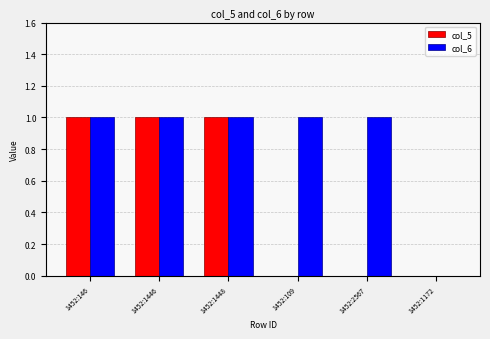

Reading right to left, what are all the values shown in this chart?

col_5: 0	0	0	1	1	1
col_6: 0	1	1	1	1	1